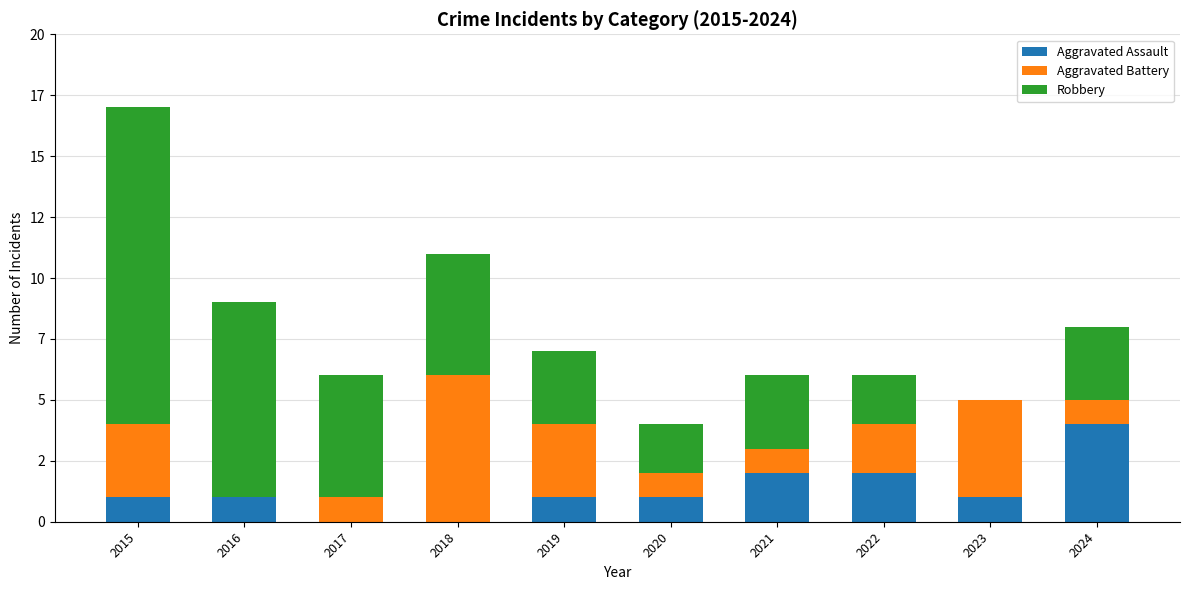

Rank the categories by Robbery value from highest to lowest.

2015, 2016, 2017, 2018, 2019, 2021, 2024, 2020, 2022, 2023